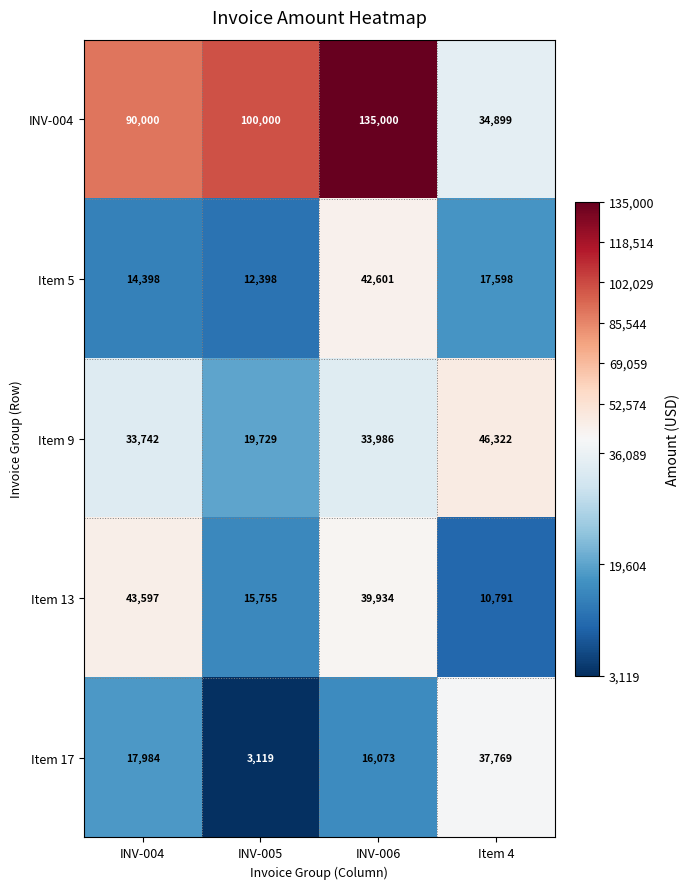

What is the total value across all series at INV-004?

199721